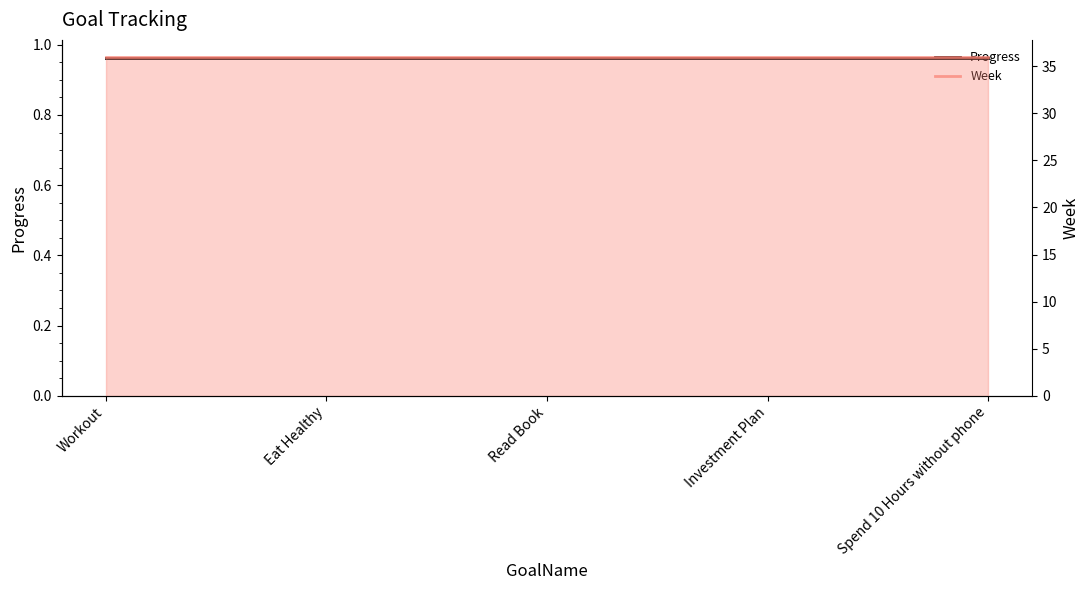

What is the label of the 3rd point from the left?

Read Book